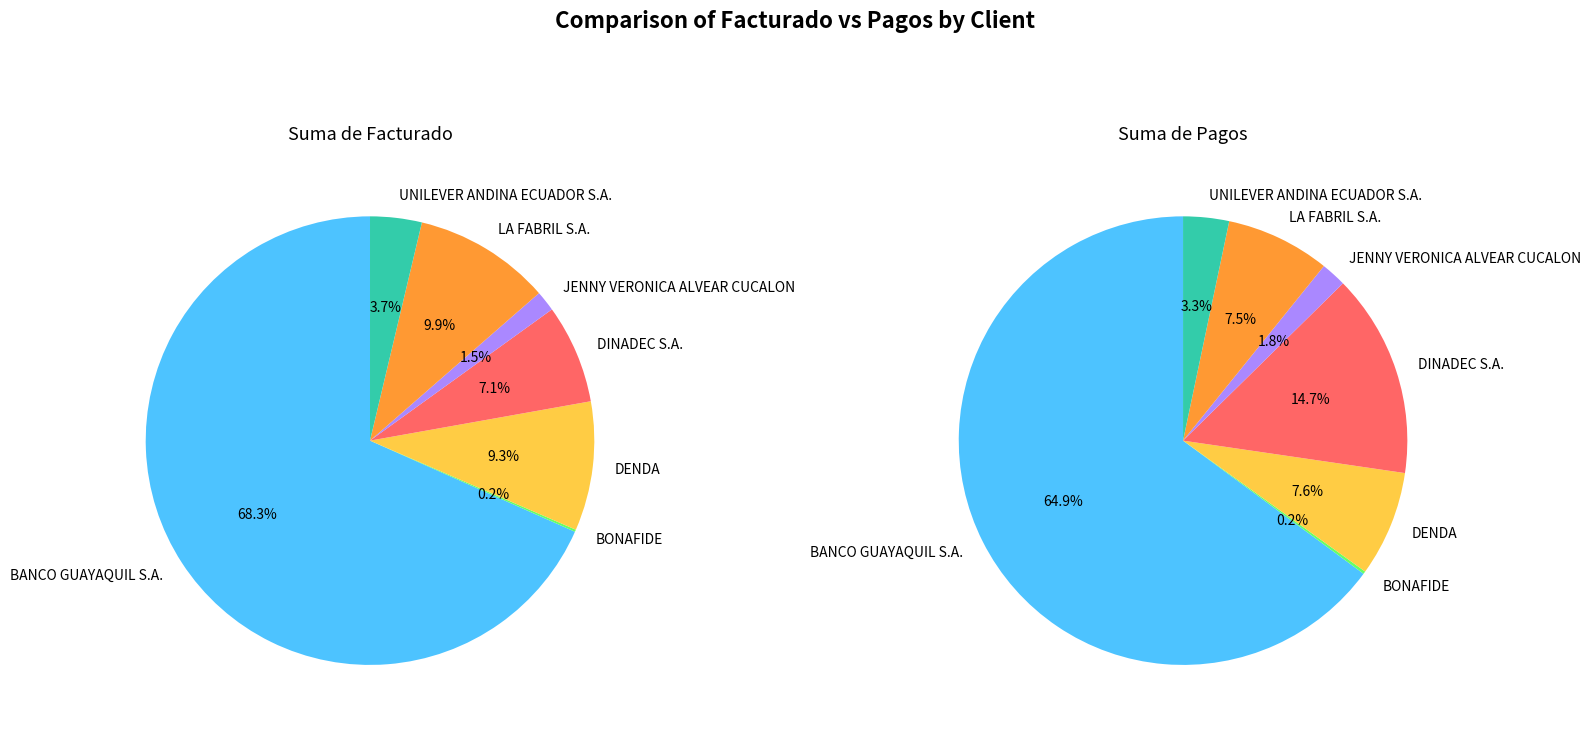

Which category has the biggest portion of the pie?

BANCO GUAYAQUIL S.A.